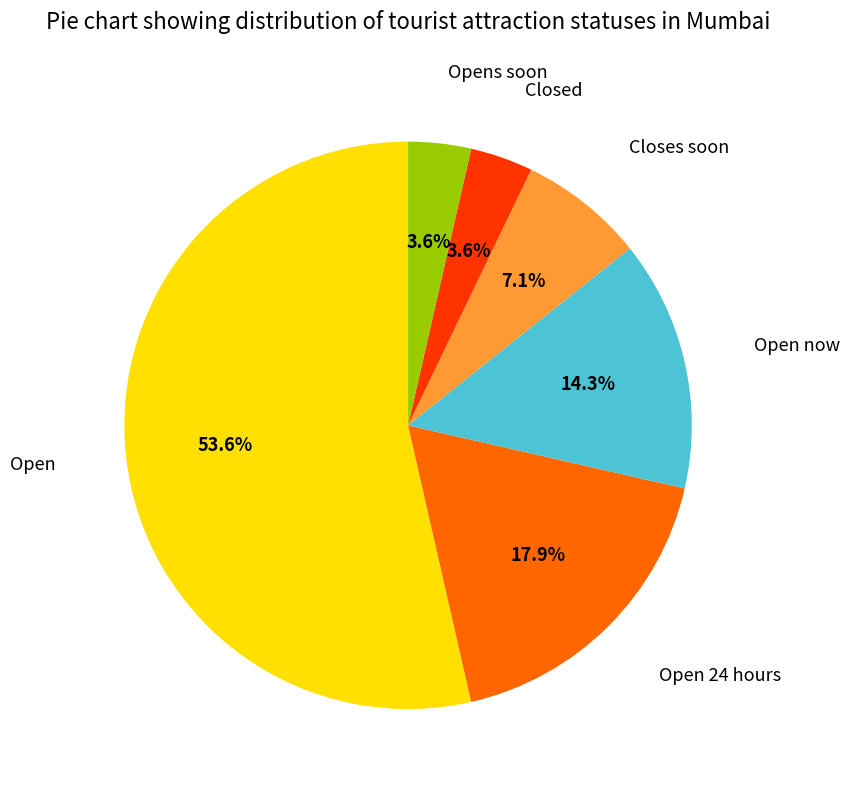

Which category has the biggest portion of the pie?

Open